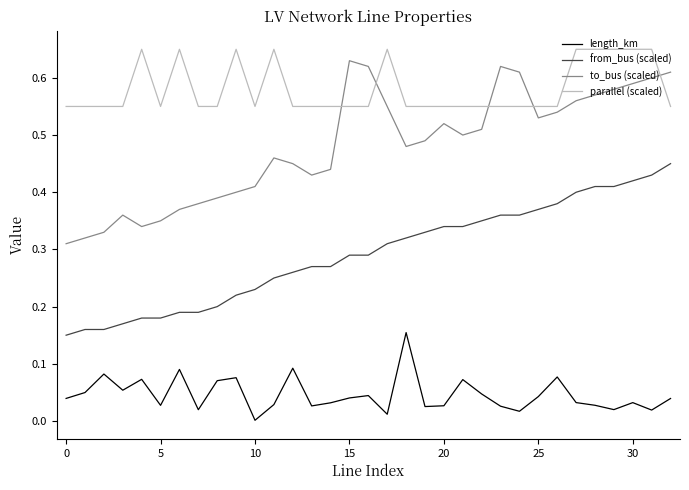

List the series in order of their overall mean, lowest first.

length_km, from_bus (scaled), to_bus (scaled), parallel (scaled)